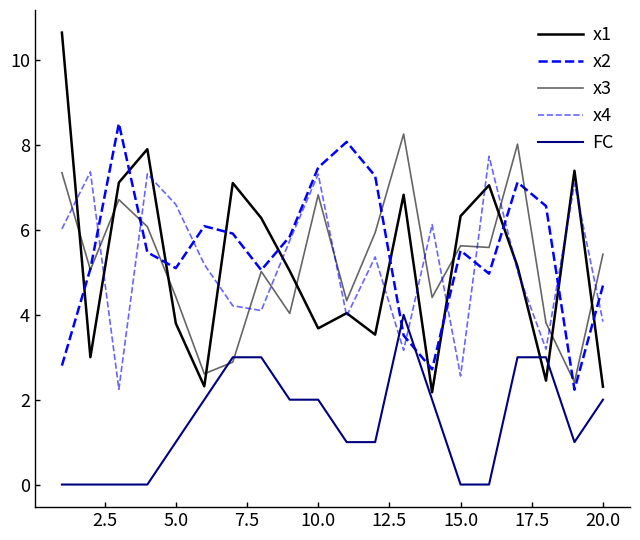

How many lines are shown in the chart?

5